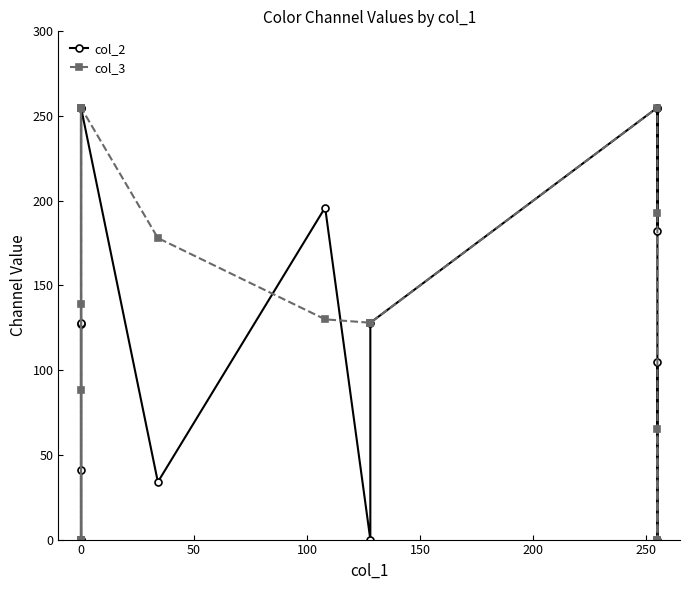

Does the chart display data point markers on the line(s)?

Yes